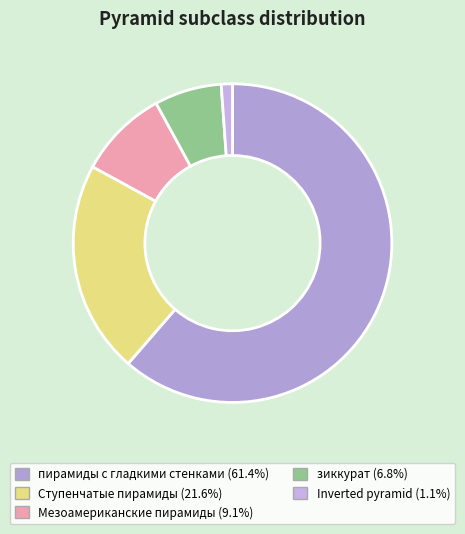

Is пирамиды с гладкими стенками the majority of the pie?

Yes